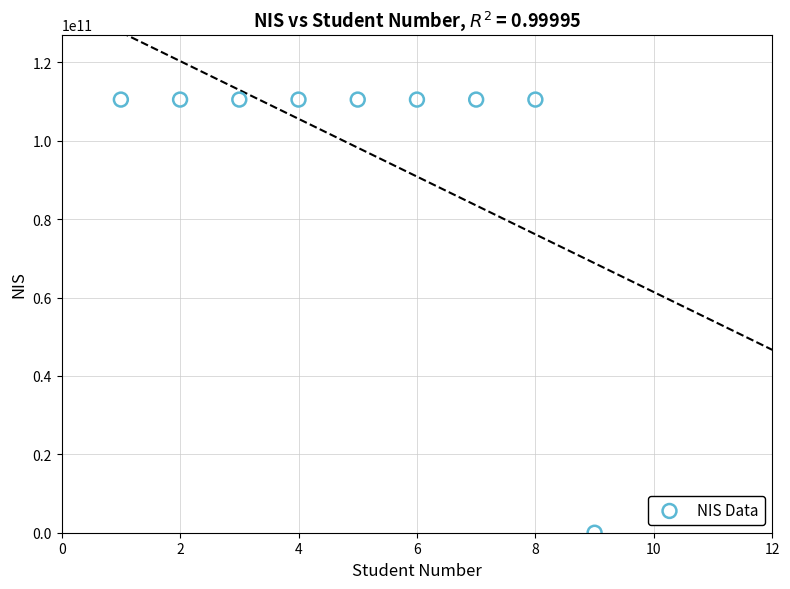

What is the average X value?

5